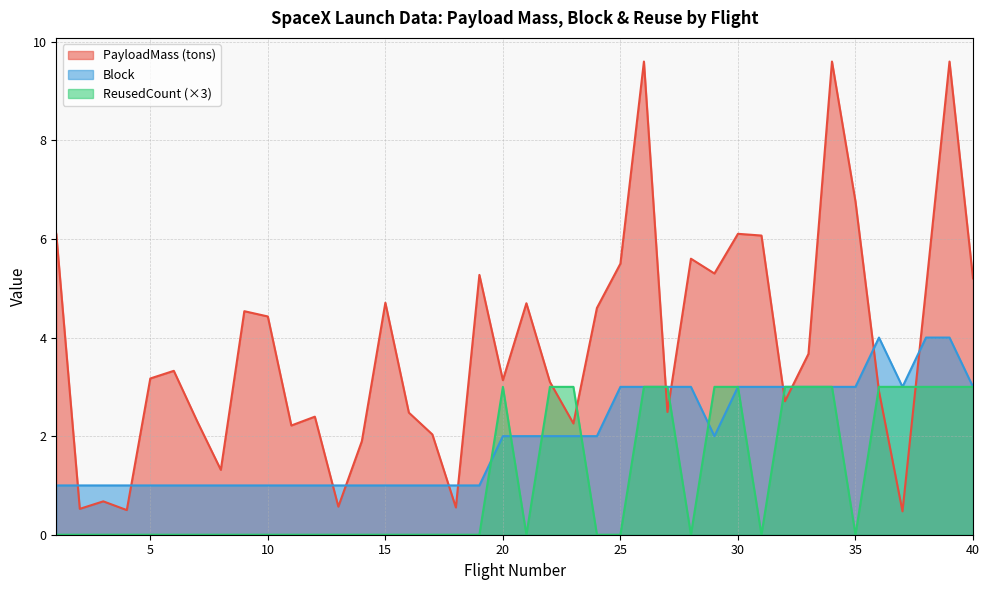

How many times do PayloadMass and Block cross each other?

12